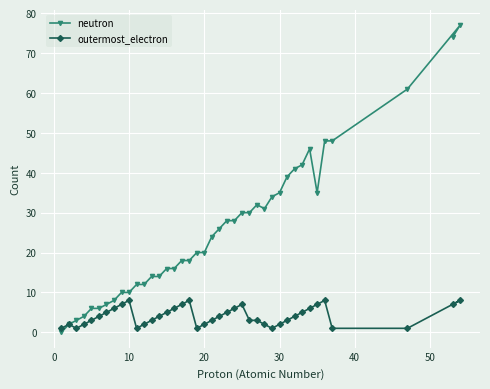

True or false: neutron and outermost_electron intersect in this chart.

False